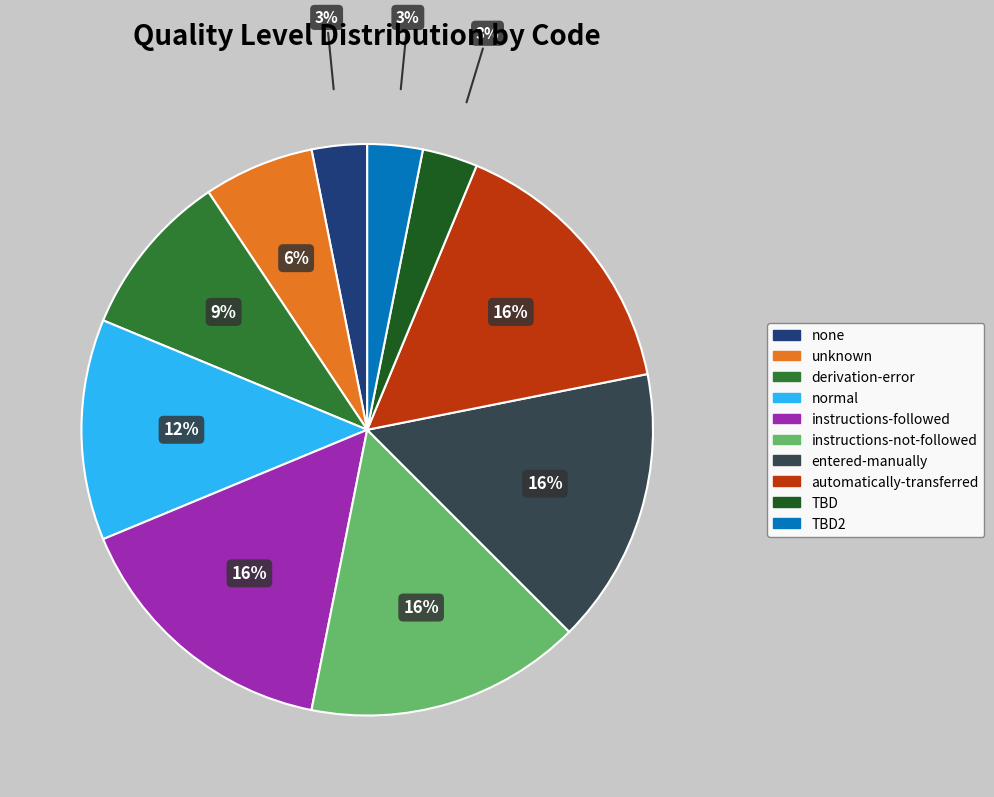

To the nearest percent, what is the average slice percentage?

10%